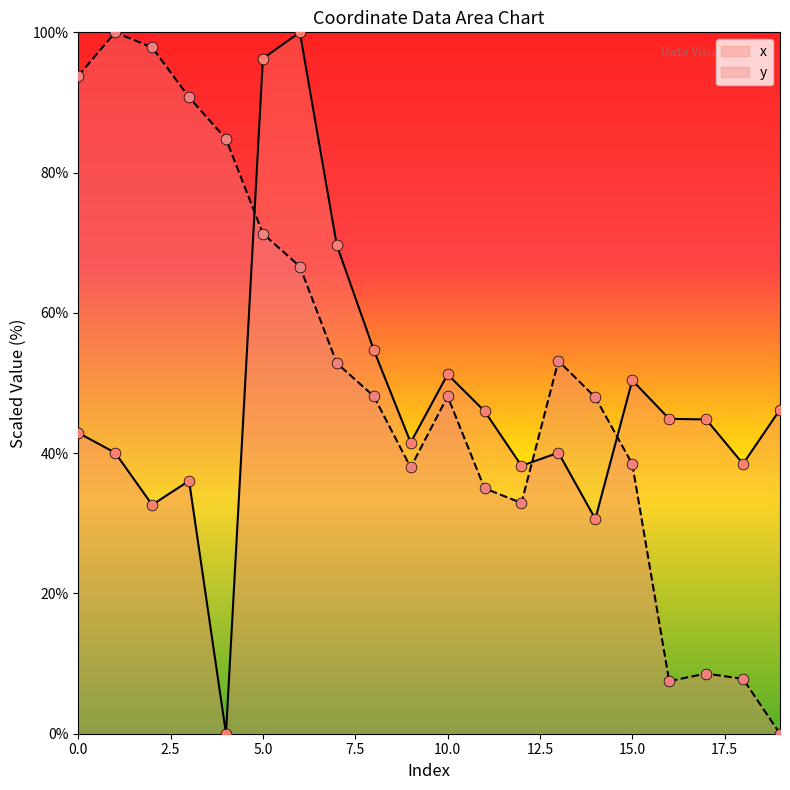

Is the value of x at 15 greater than the value of y at 17?

Yes